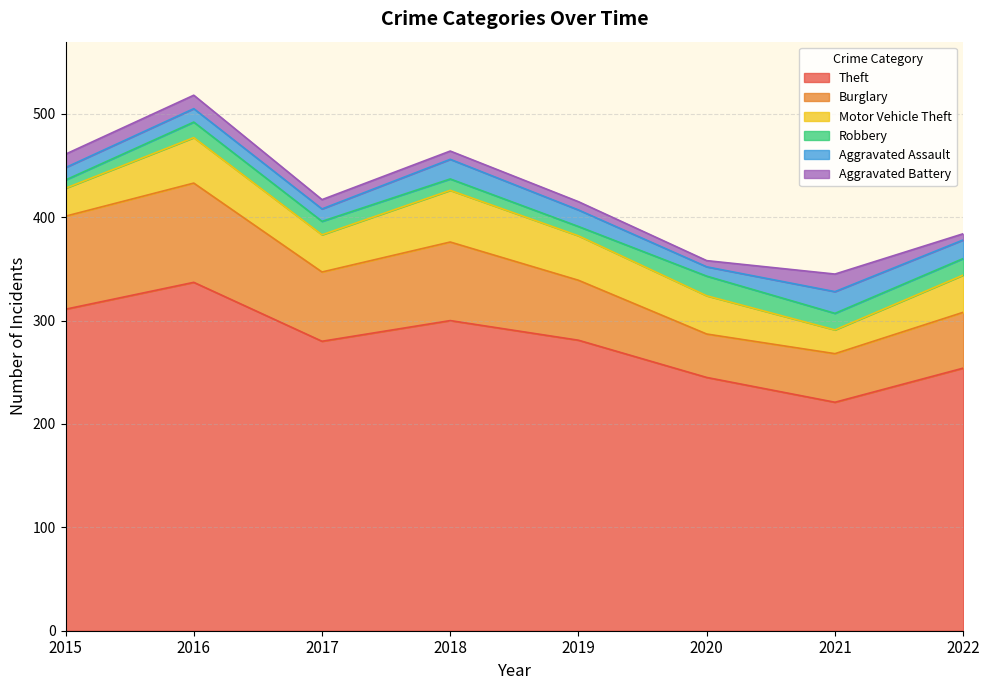

What is the average value of the Motor Vehicle Theft series?

37